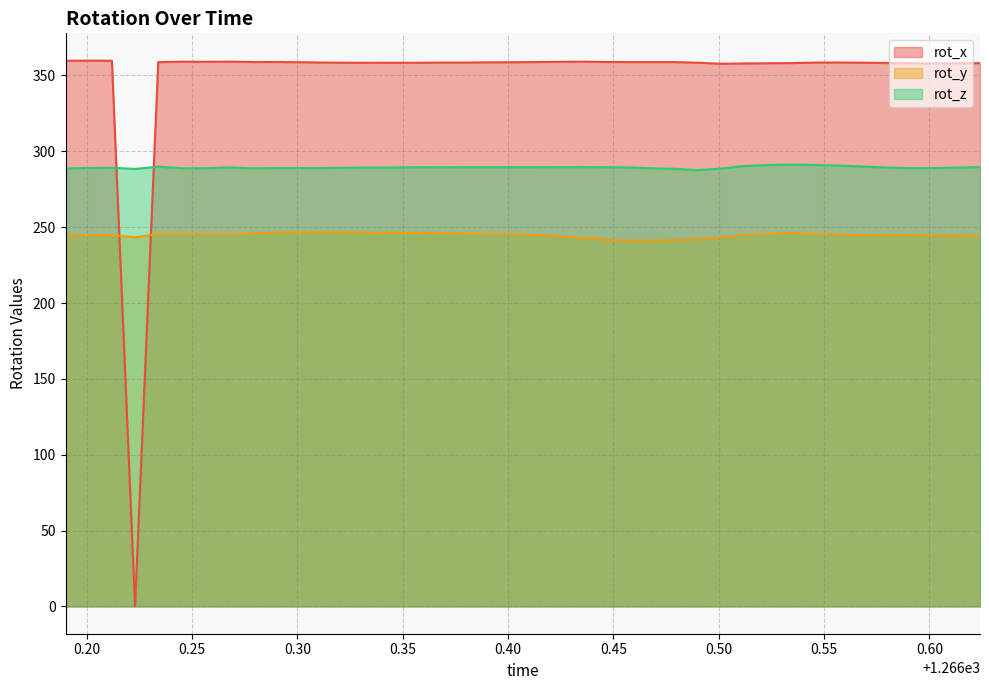

The value of rot_y at 1266.435 is 321.3. True or false?

False